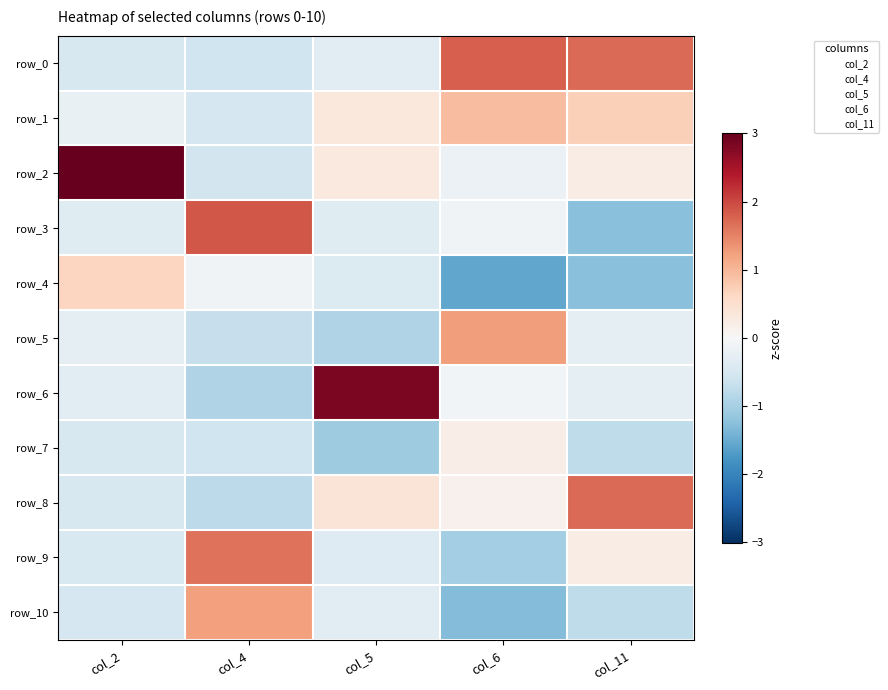

How many data points in row_3 are above 0?

1